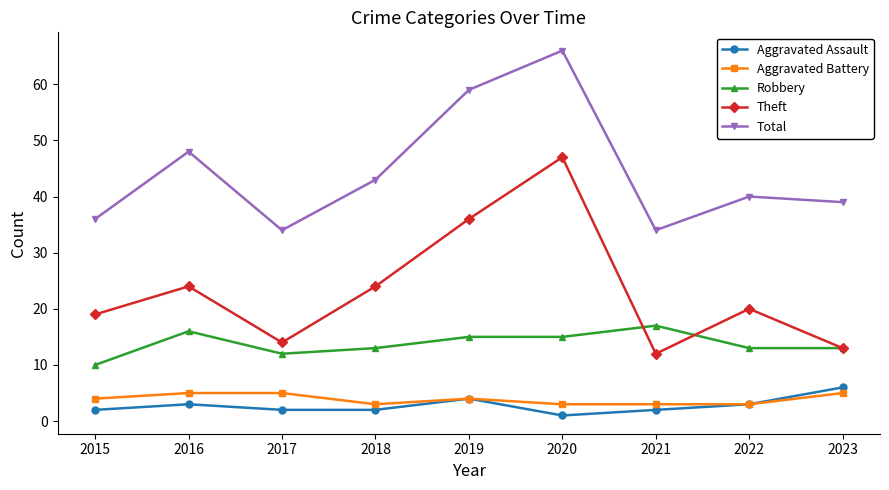

Does the chart have visible grid lines?

No